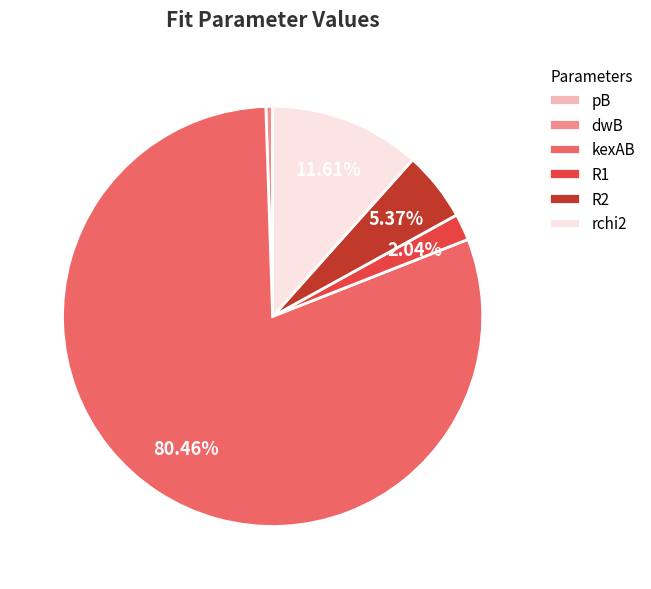

To the nearest percent, what is the difference between the R1 and rchi2 slice percentages?

10%